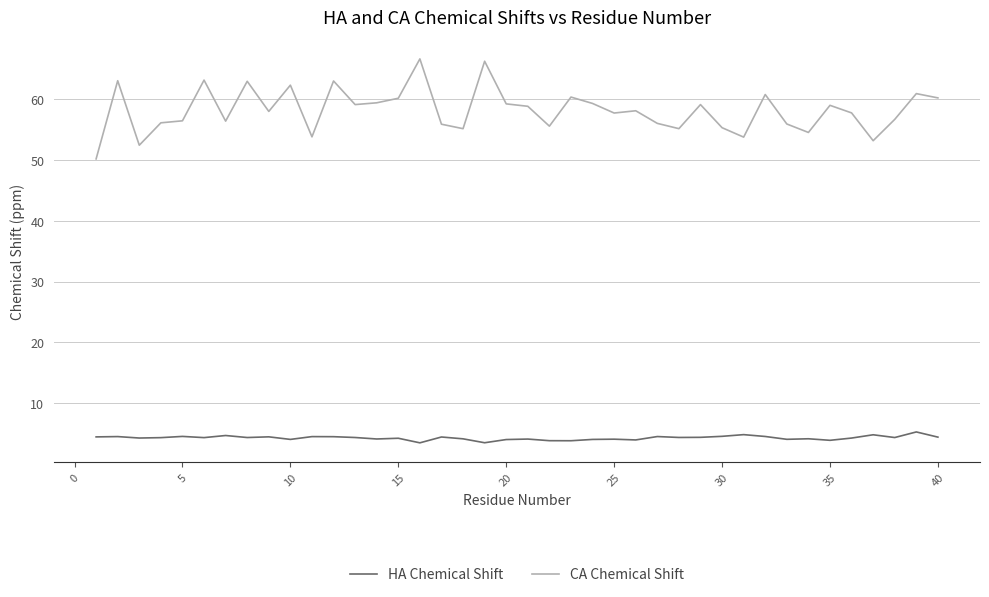

What are all the series names shown in the legend?

HA Chemical Shift, CA Chemical Shift